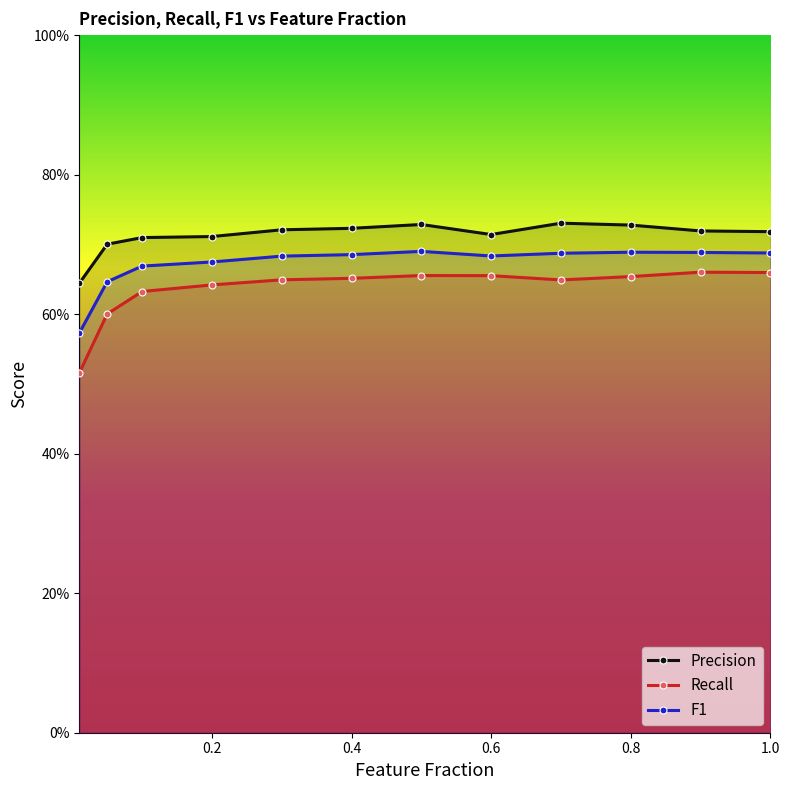

True or false: Recall and F1 intersect in this chart.

False